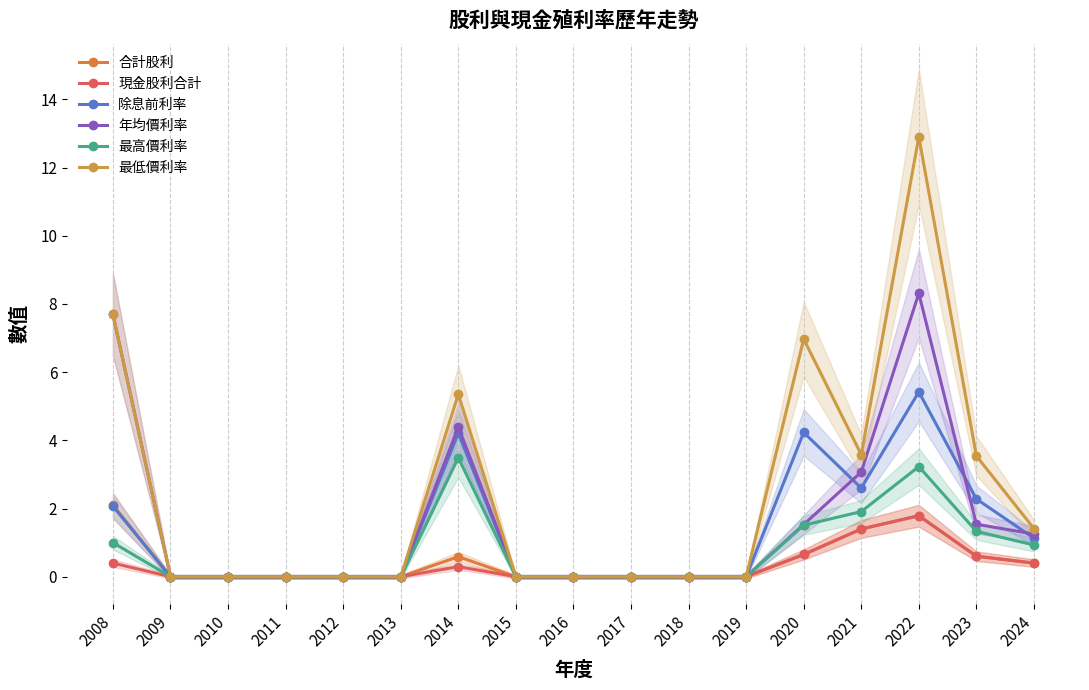

Between 2018 and 2021, which series saw the biggest shift?

最低價利率